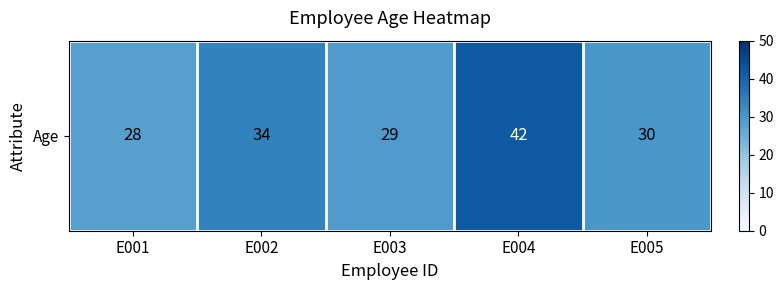

List the labels in order of value, largest first.

E004, E002, E005, E003, E001